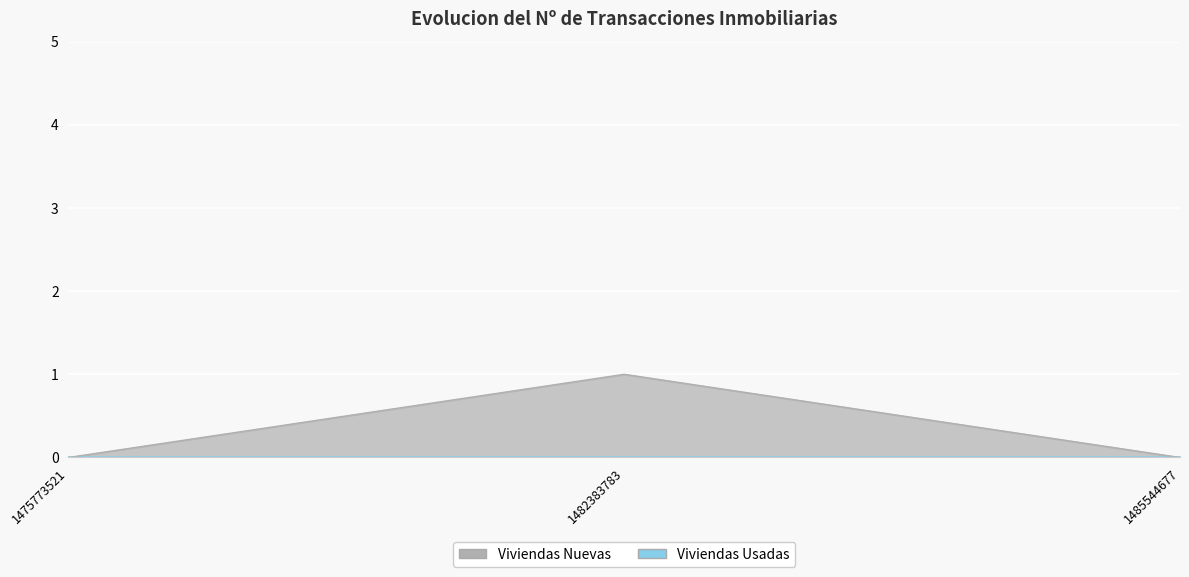

Reading left to right, extract all data points from this chart.

0	1	0